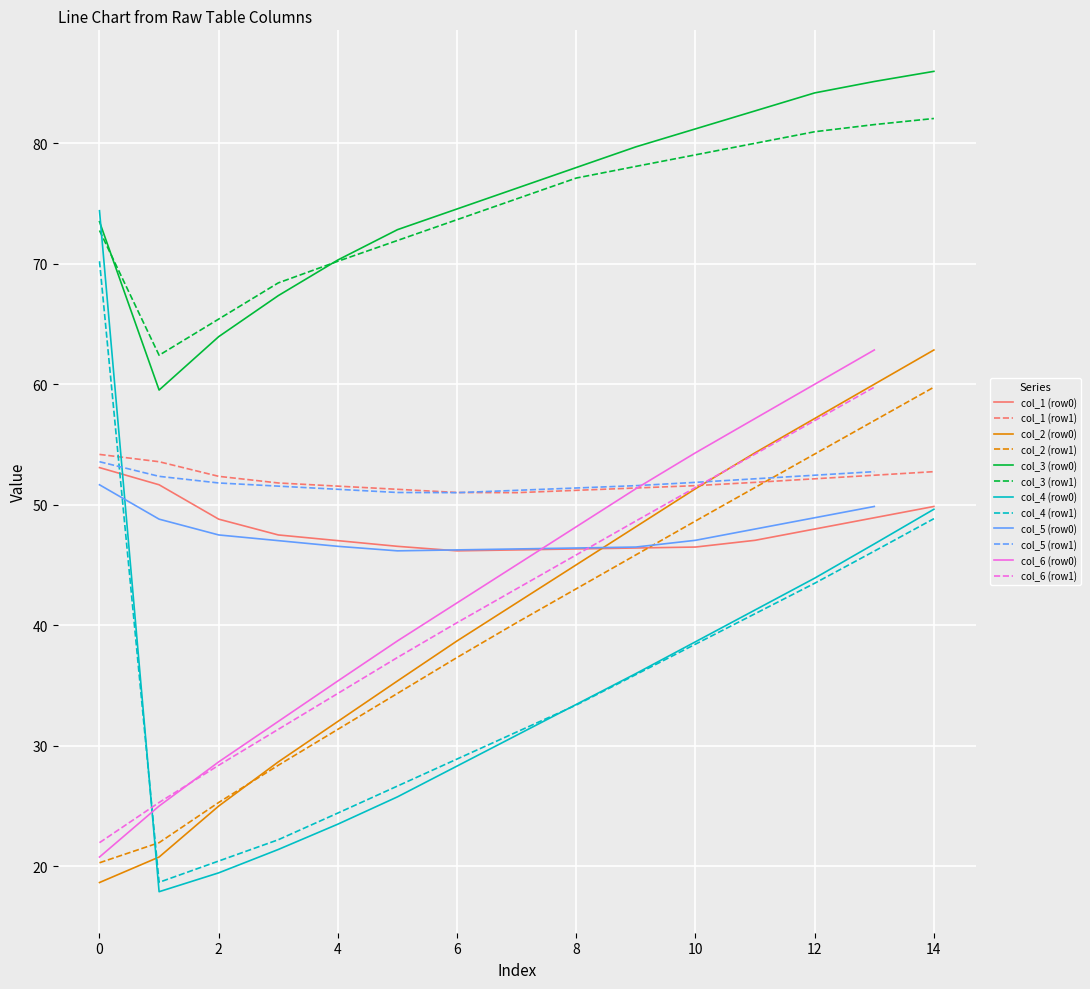

The col_1 (row0) series shows 82.5 at 12. True or false?

False